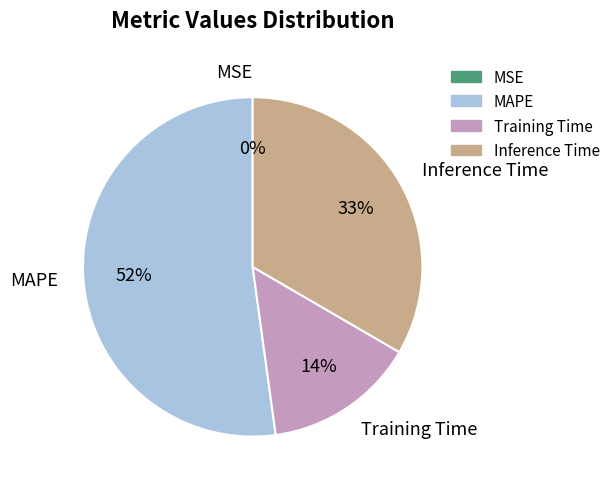

Which category accounts for the majority?

MAPE